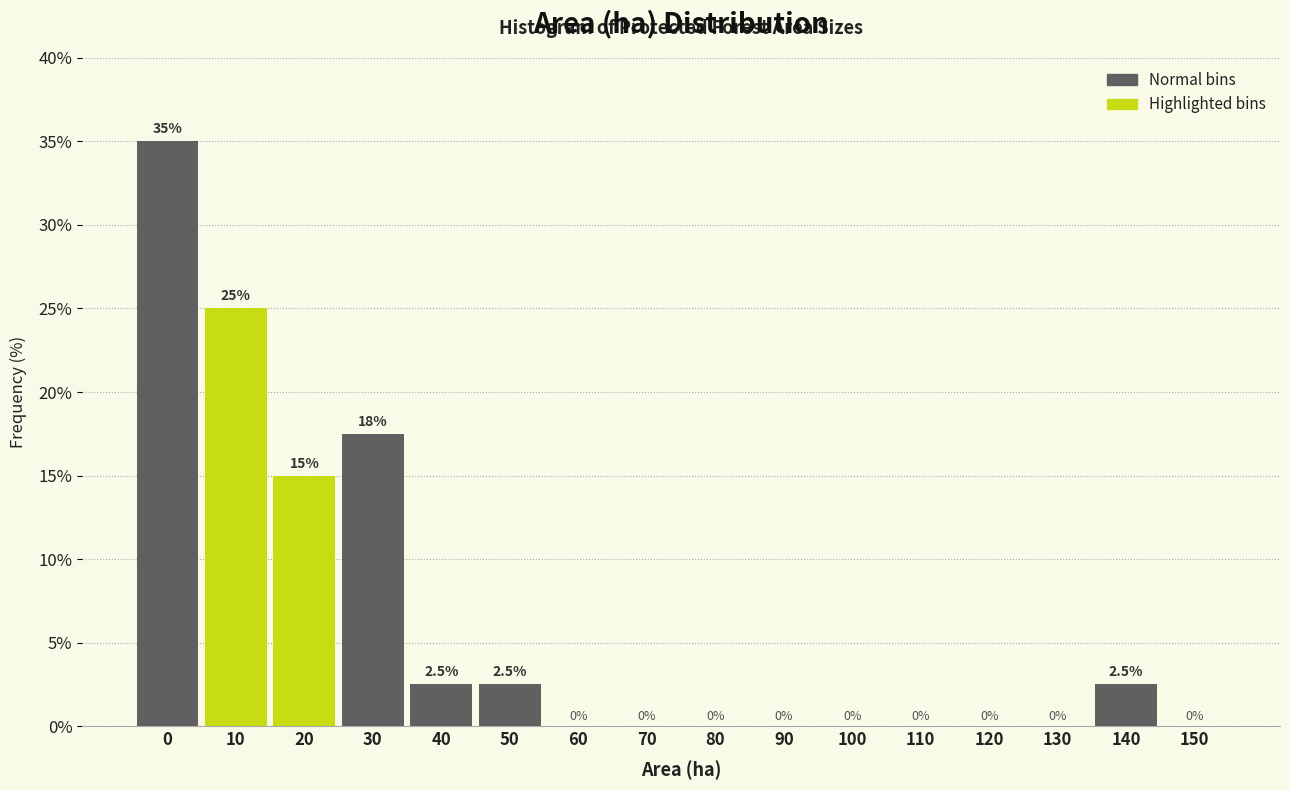

Reading right to left, list all the values displayed in this chart.

150=0.0	140=2.5	130=0.0	120=0.0	110=0.0	100=0.0	90=0.0	80=0.0	70=0.0	60=0.0	50=2.5	40=2.5	30=17.5	20=15.0	10=25.0	0=35.0